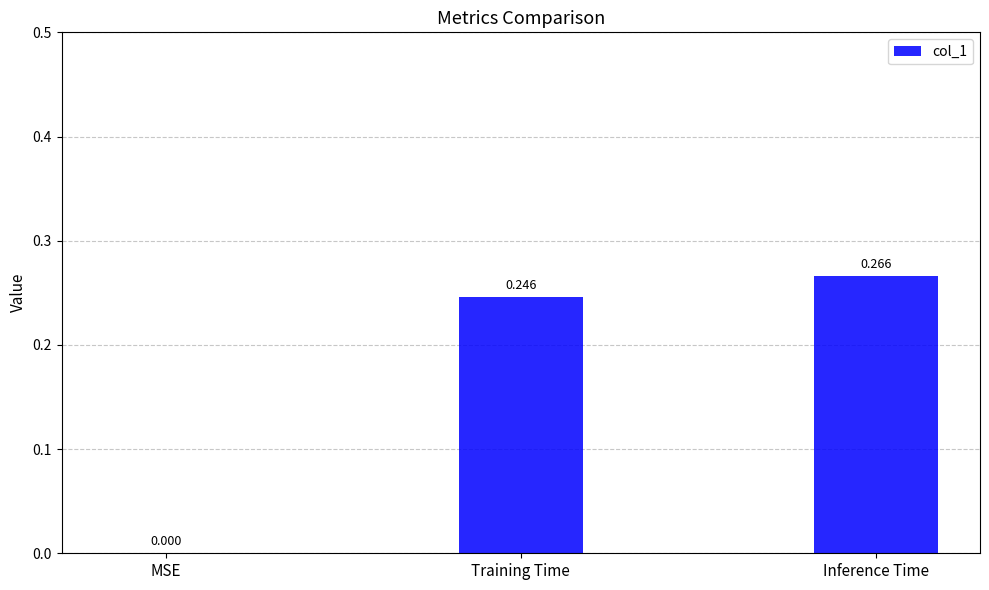

Which category has the highest value across all series?

Inference Time